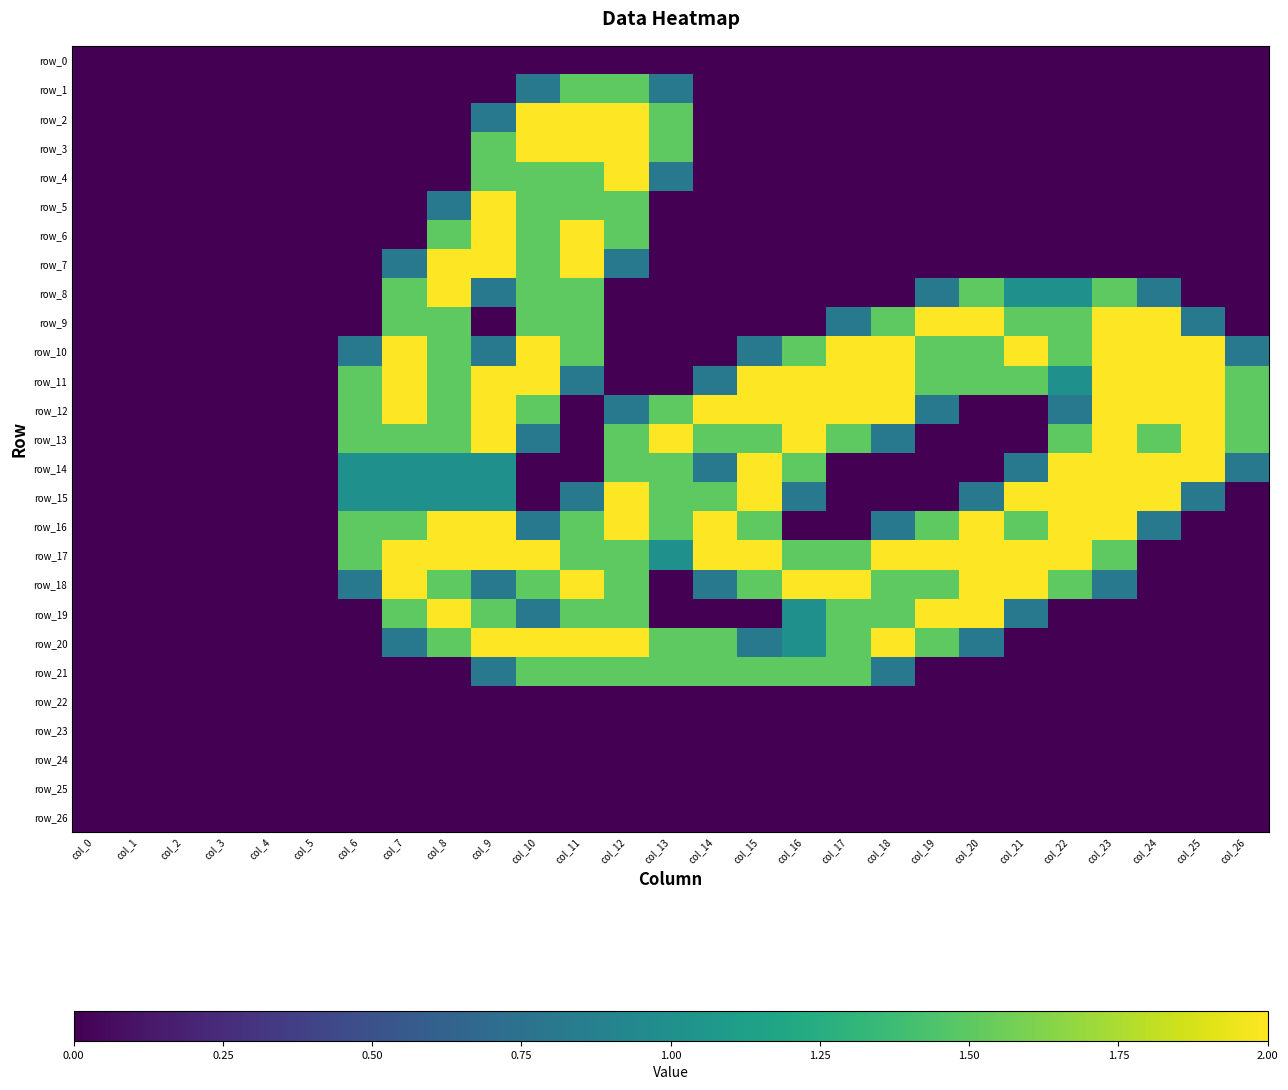

Is the value of row_23 at col_26 greater than the value of row_11 at col_5?

No